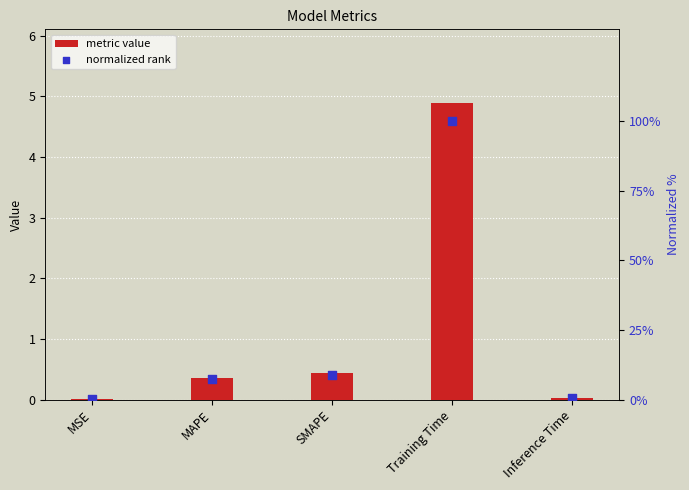

What is the total value across all series at MSE?

0.1